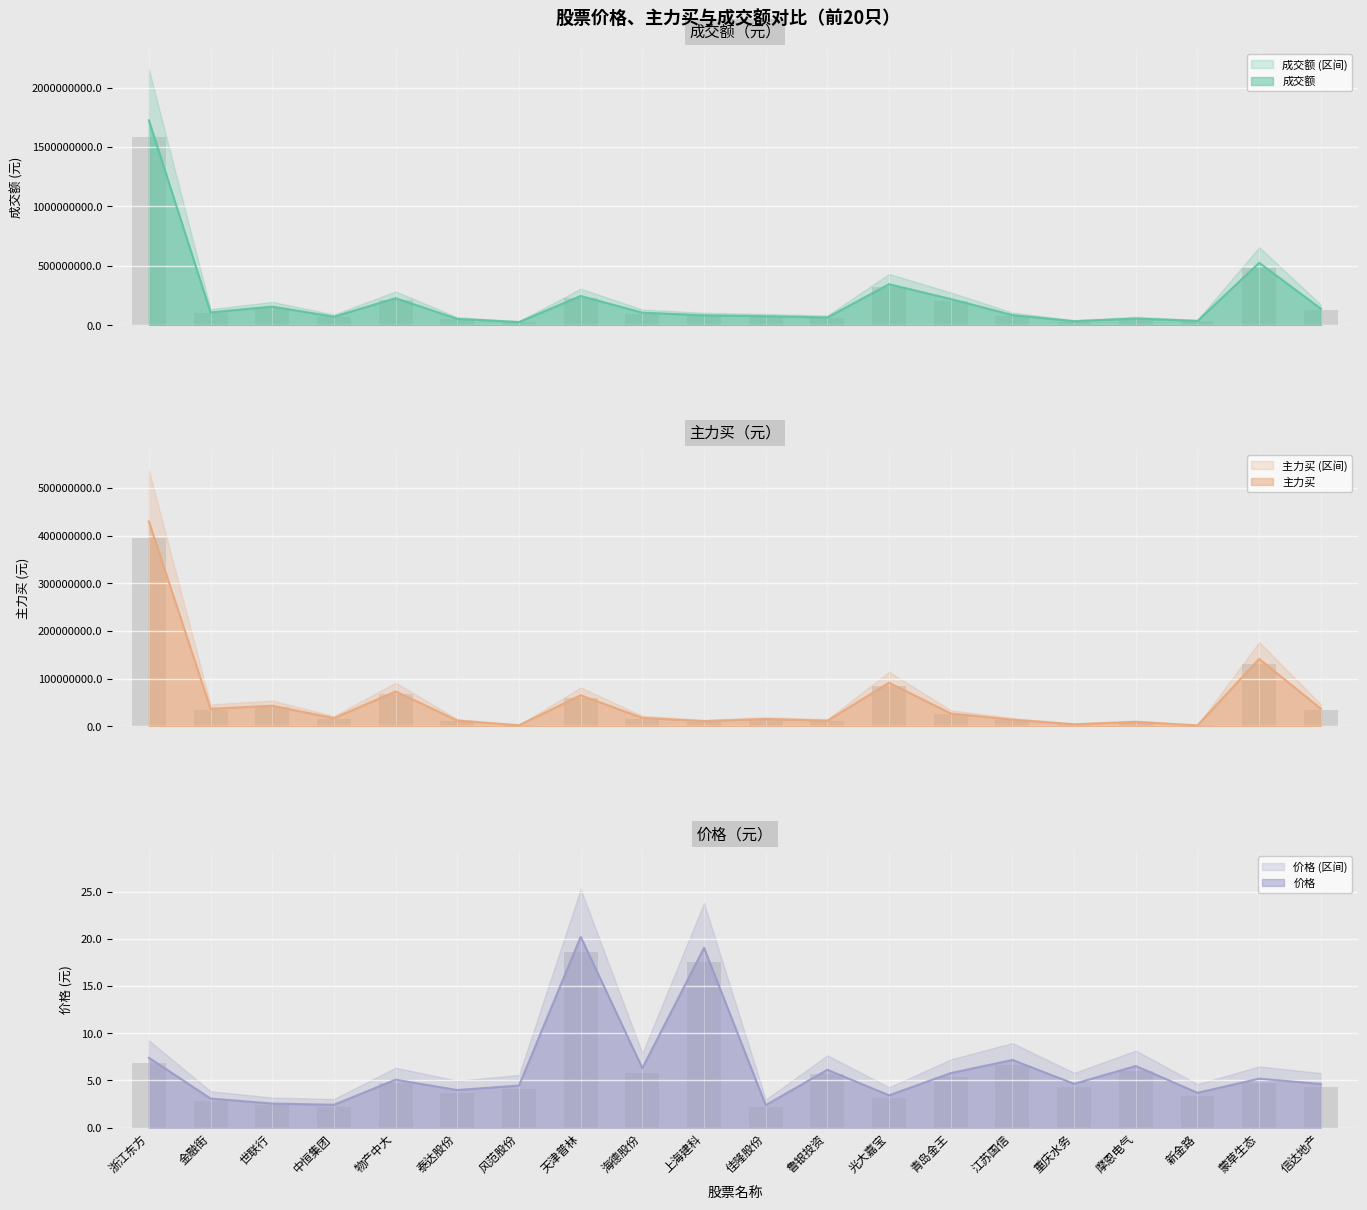

What is the difference between the highest and lowest values at 中恒集团?

72128869.8